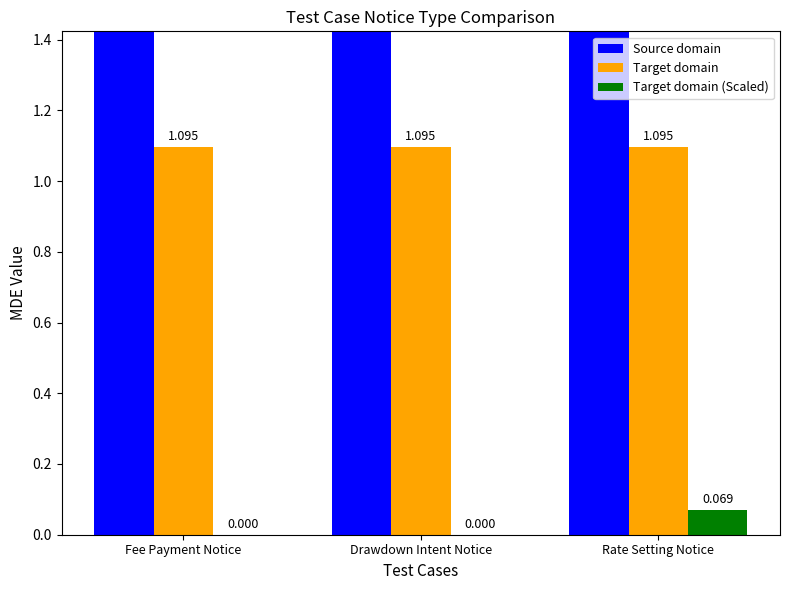

The value of Target domain (Scaled) at Drawdown Intent Notice is -0.0. True or false?

False